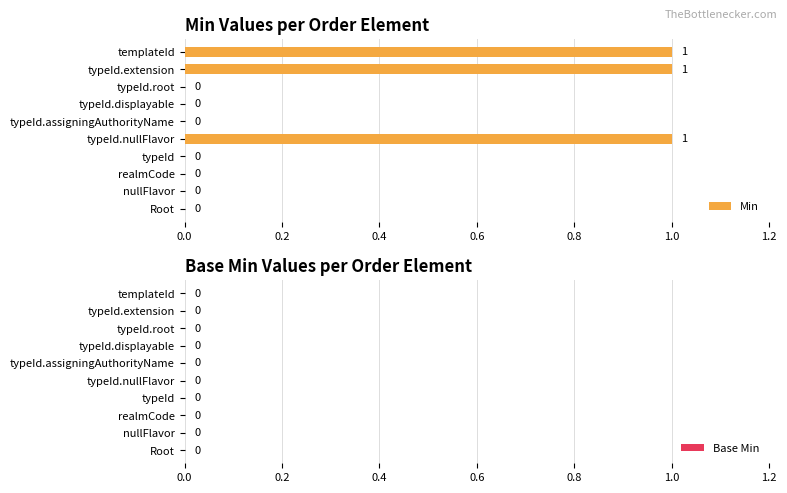

What is the sum of all values?

3